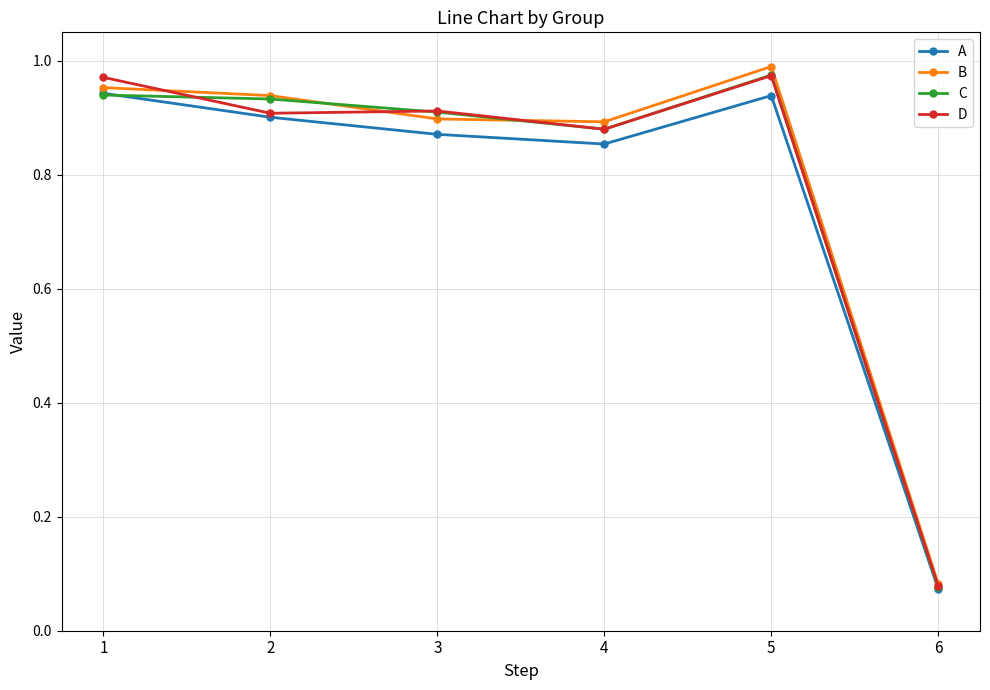

True or false: A has a value of 0.9 at 2.

True